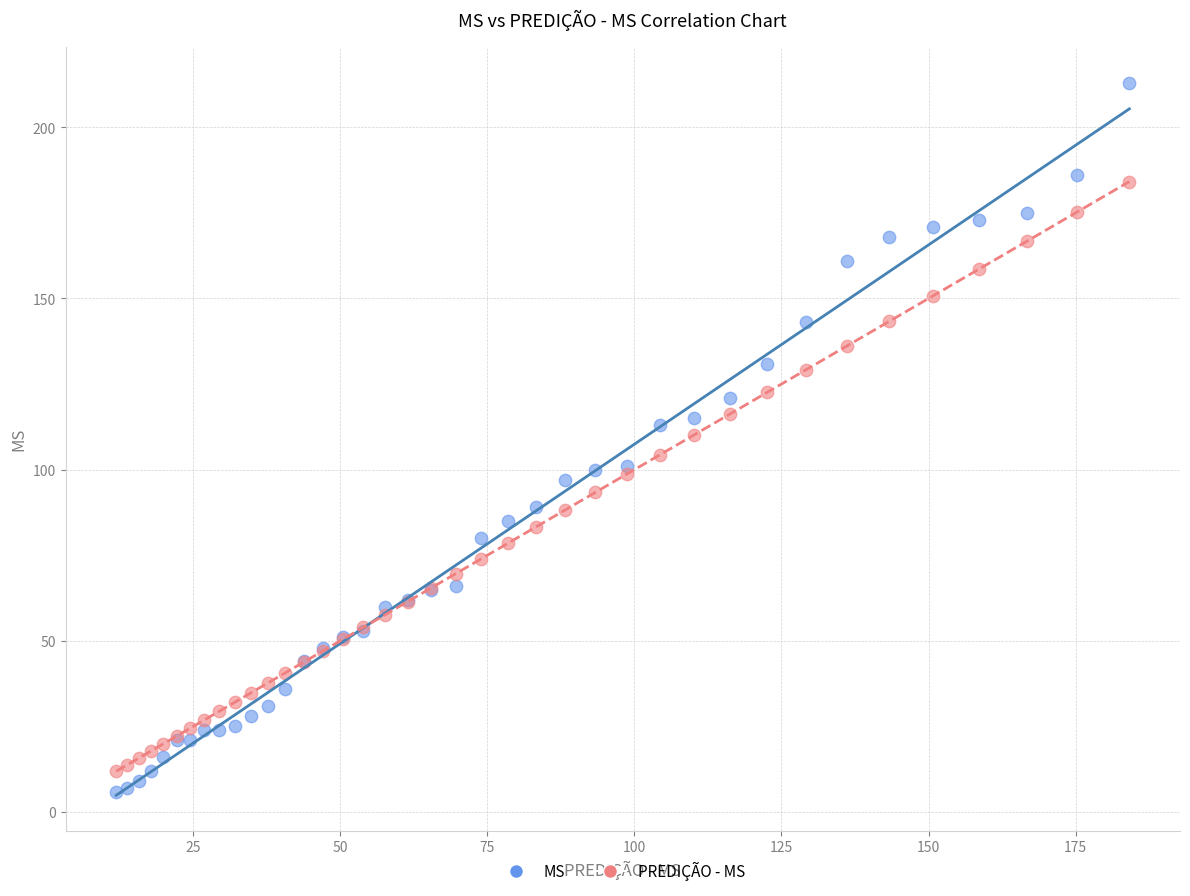

Which series reaches the maximum Y coordinate?

MS